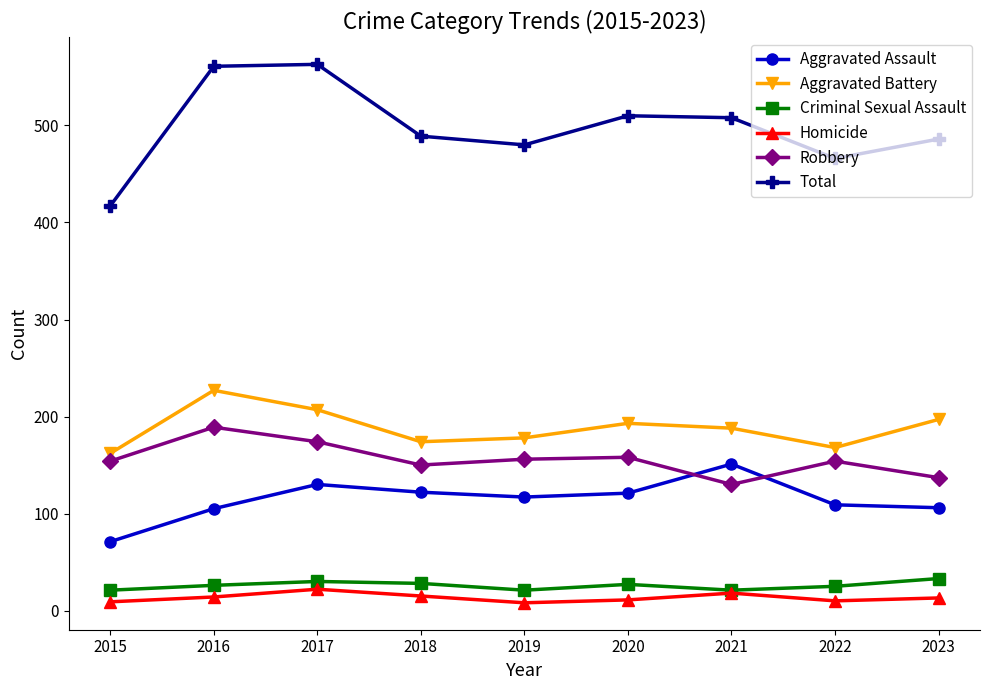

Is the value of Aggravated Assault at 2015 greater than the value of Robbery at 2017?

No